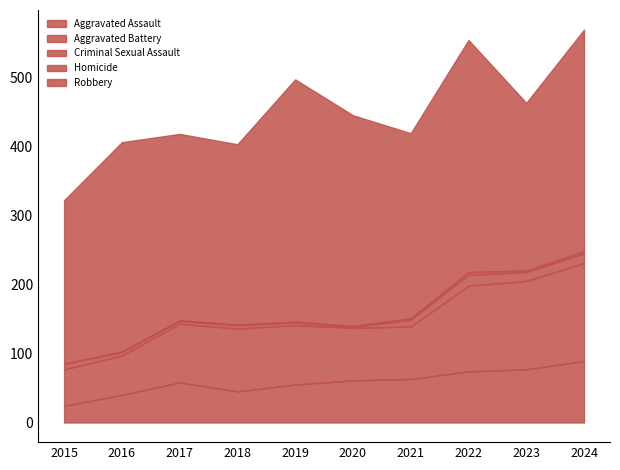

Reading right to left, transcribe all the data shown in this chart.

Aggravated Assault: 2024=89	2023=77	2022=74	2021=63	2020=61	2019=55	2018=45	2017=58	2016=40	2015=24
Aggravated Battery: 2024=142	2023=128	2022=124	2021=76	2020=76	2019=86	2018=91	2017=85	2016=57	2015=53
Criminal Sexual Assault: 2024=14	2023=13	2022=16	2021=10	2020=1	2019=4	2018=5	2017=4	2016=5	2015=8
Homicide: 2024=3	2023=2	2022=4	2021=2	2020=2	2019=1	2018=1	2017=1	2016=1	2015=0
Robbery: 2024=321	2023=243	2022=336	2021=268	2020=305	2019=351	2018=261	2017=270	2016=303	2015=237